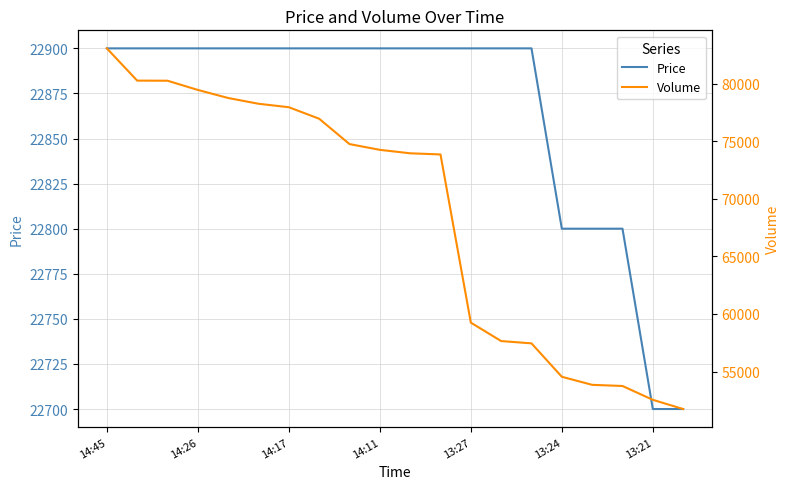

Is this an area chart (filled region under the line)?

No